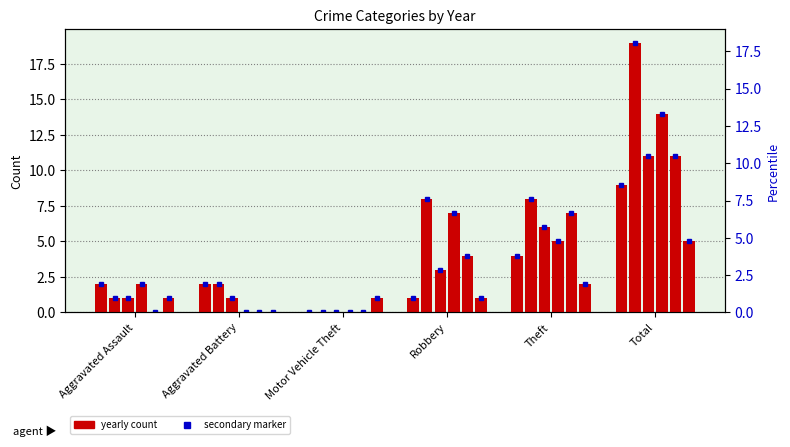

What is the label of the 2nd bar from the right?

Theft